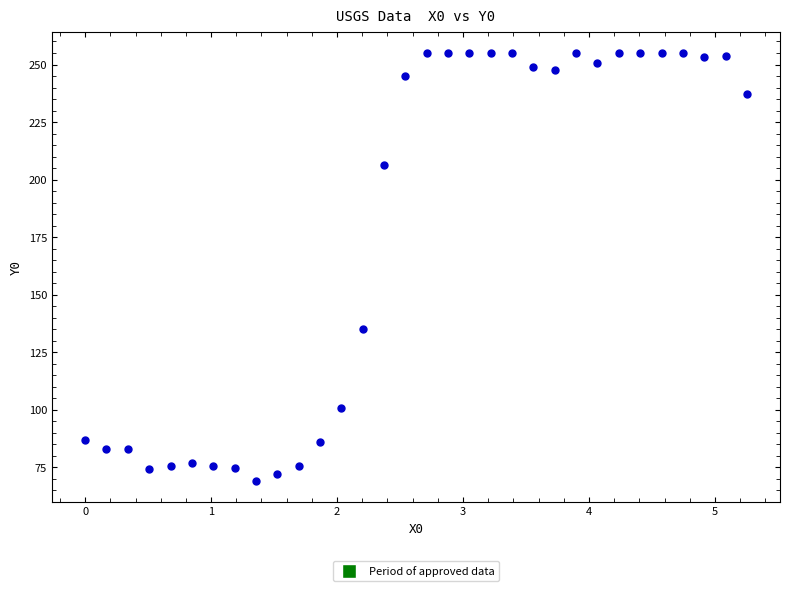

What is the range of X values (max minus min)?

5.3